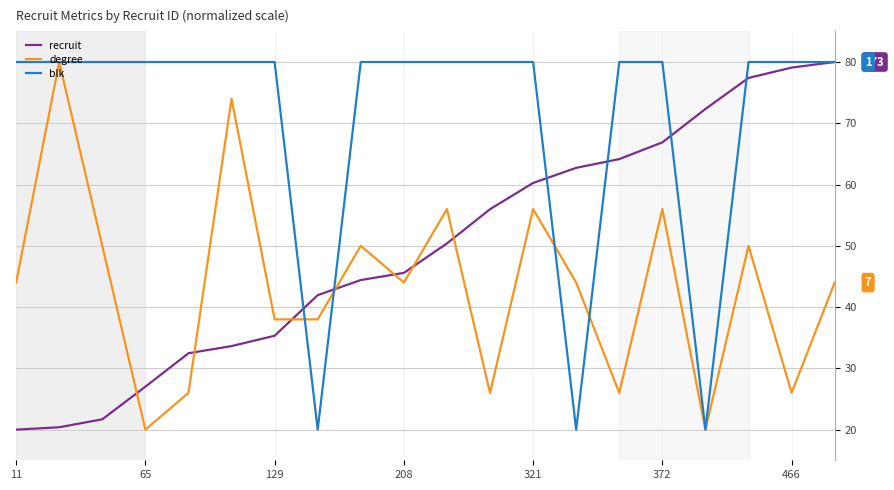

How many lines are shown in the chart?

3